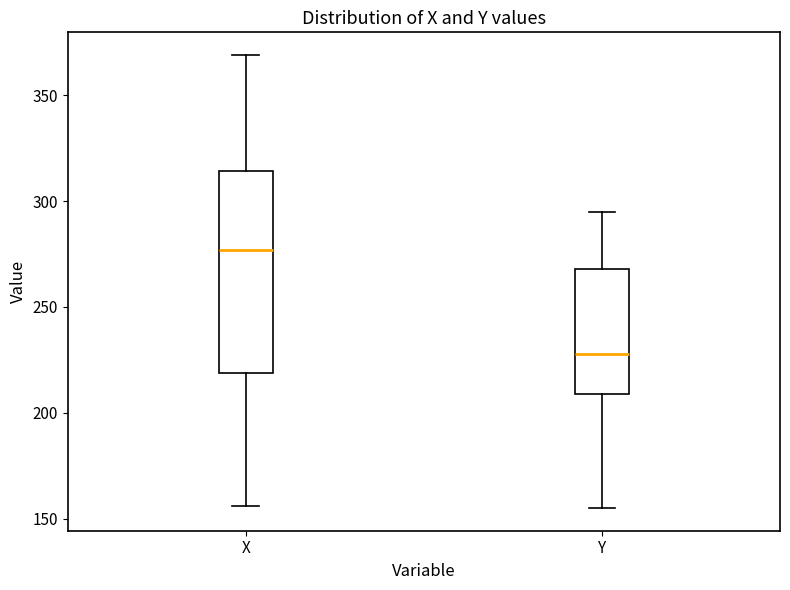

Comparing the boxes themselves (not the whiskers), which one is the tallest?

X